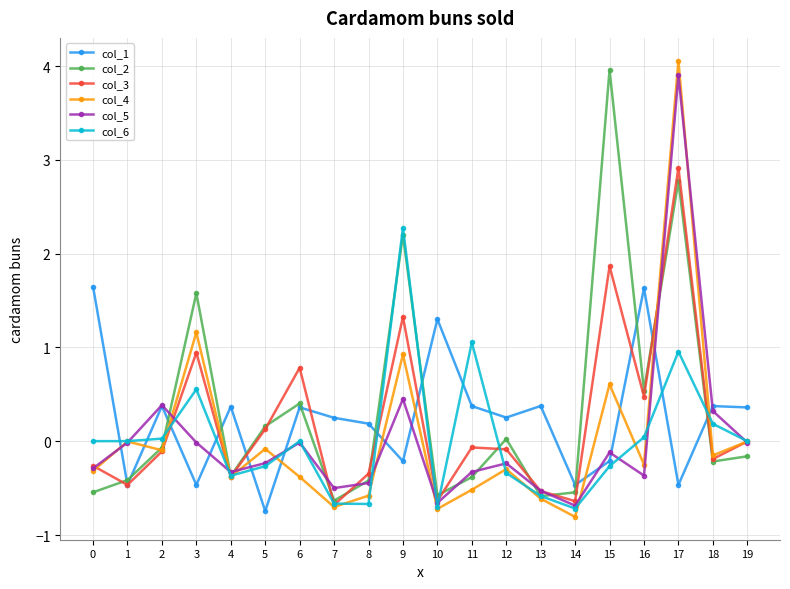

Is the value of col_2 at 18 greater than the value of col_4 at 10?

Yes